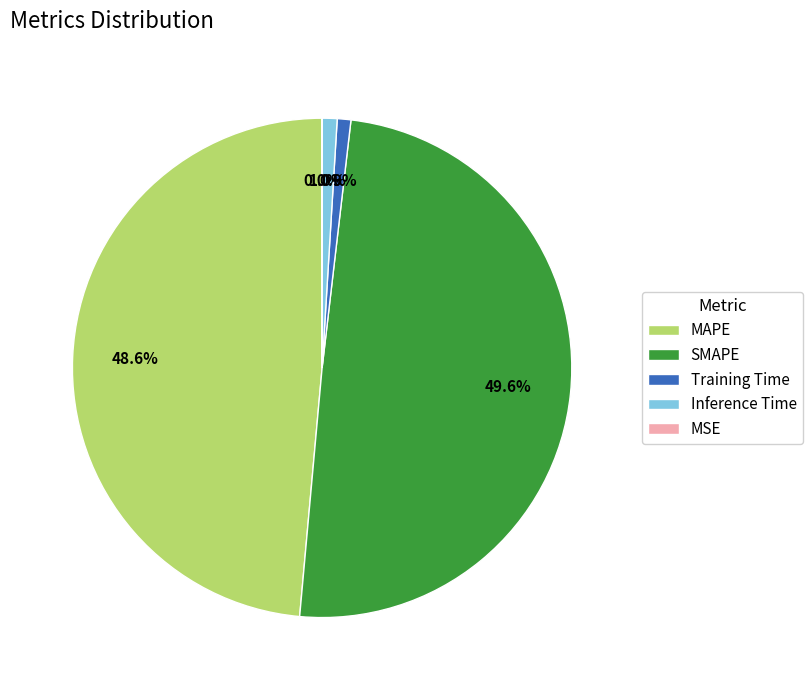

The Training Time slice represents 10% of the pie. True or false?

False